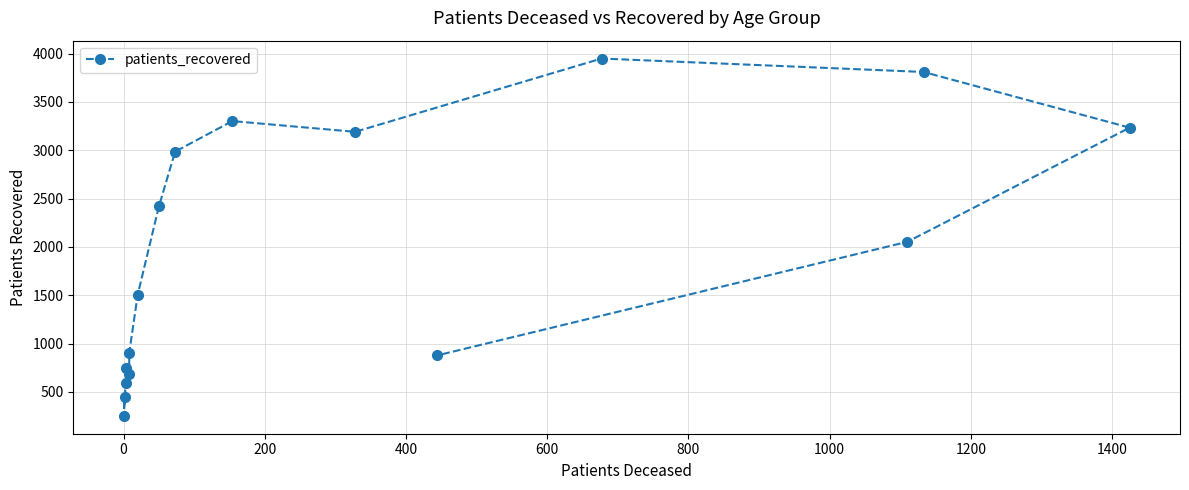

Count the number of data series in this chart.

1